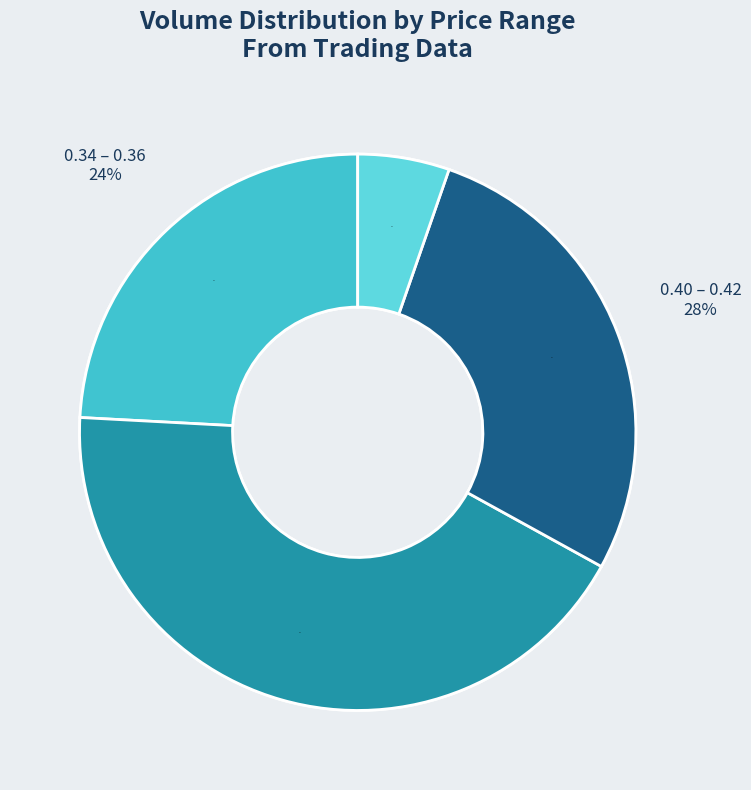

Does 100/10/13 account for over 50% of the chart?

No